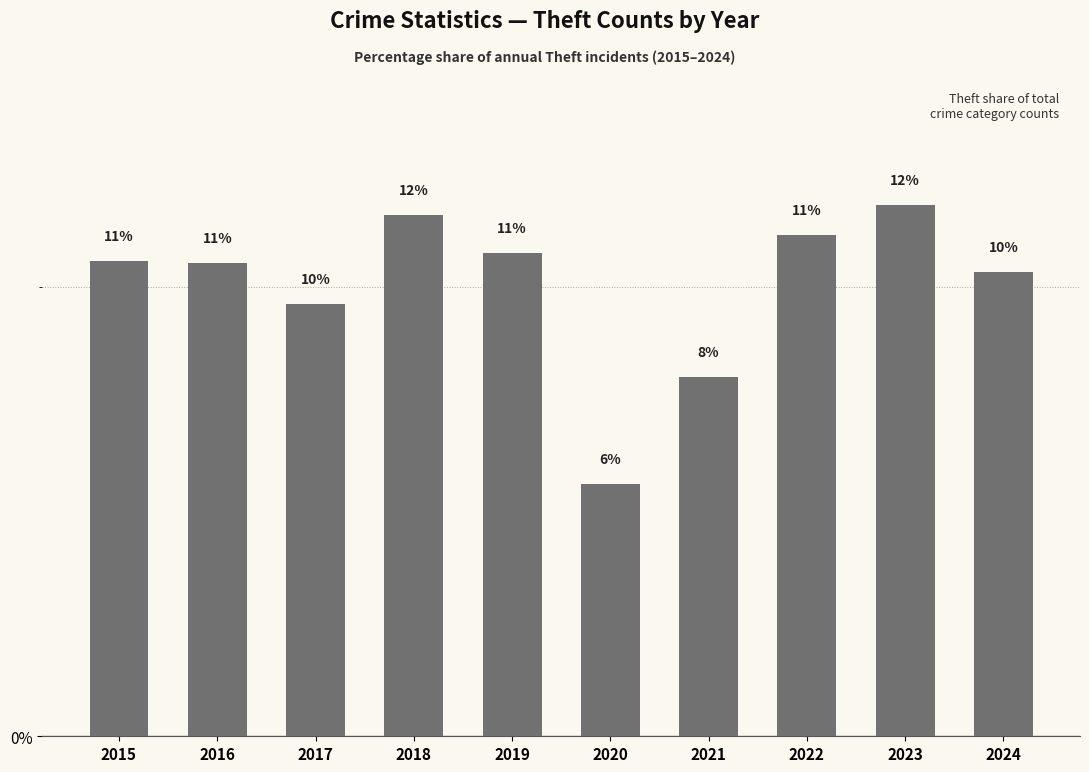

Which label corresponds to the smallest value in the chart?

2020